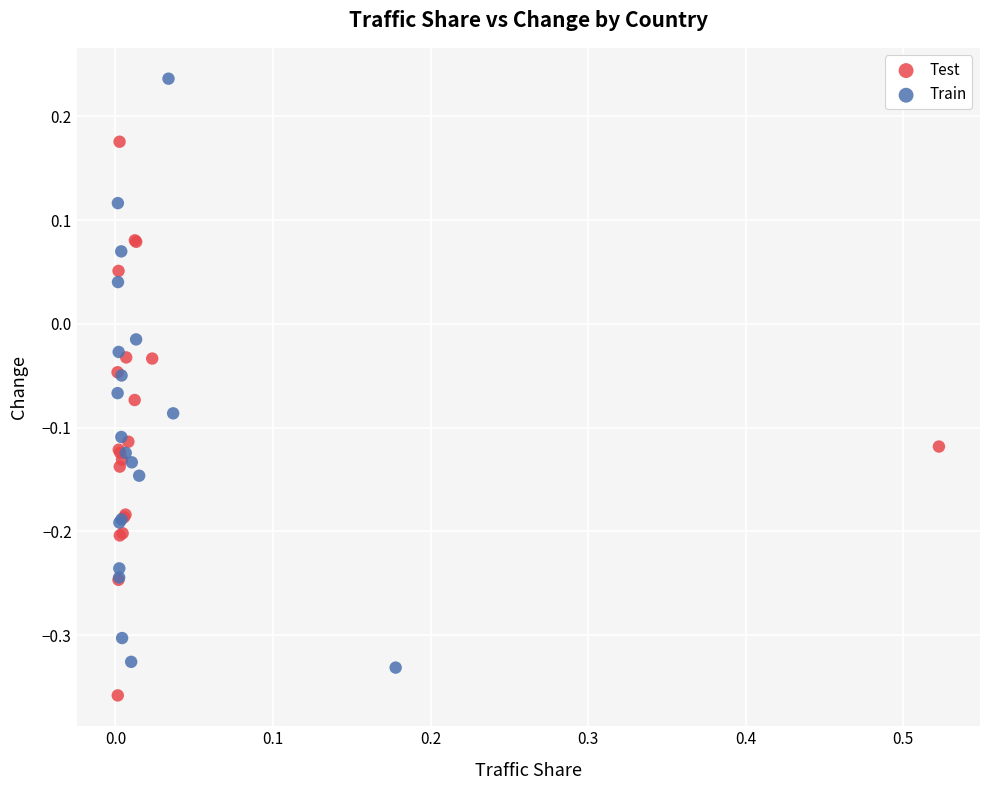

Which series contains the lowest Y value?

Test